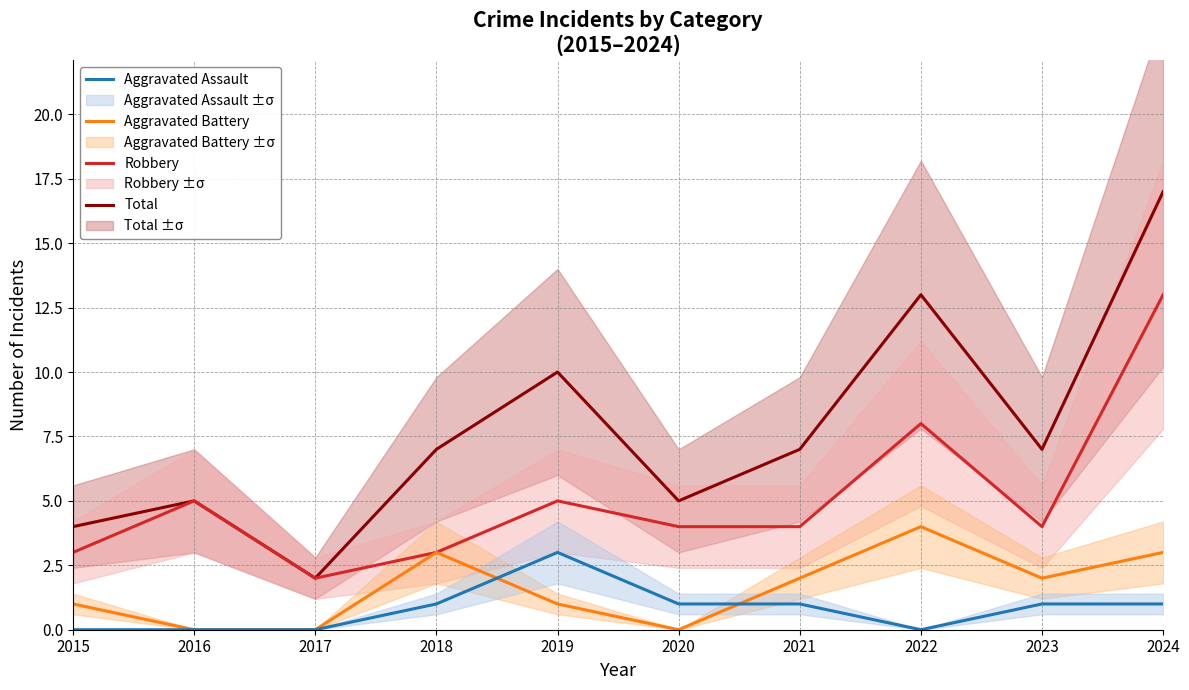

Is the value of Robbery at 2023 greater than the value of Aggravated Battery at 2015?

Yes